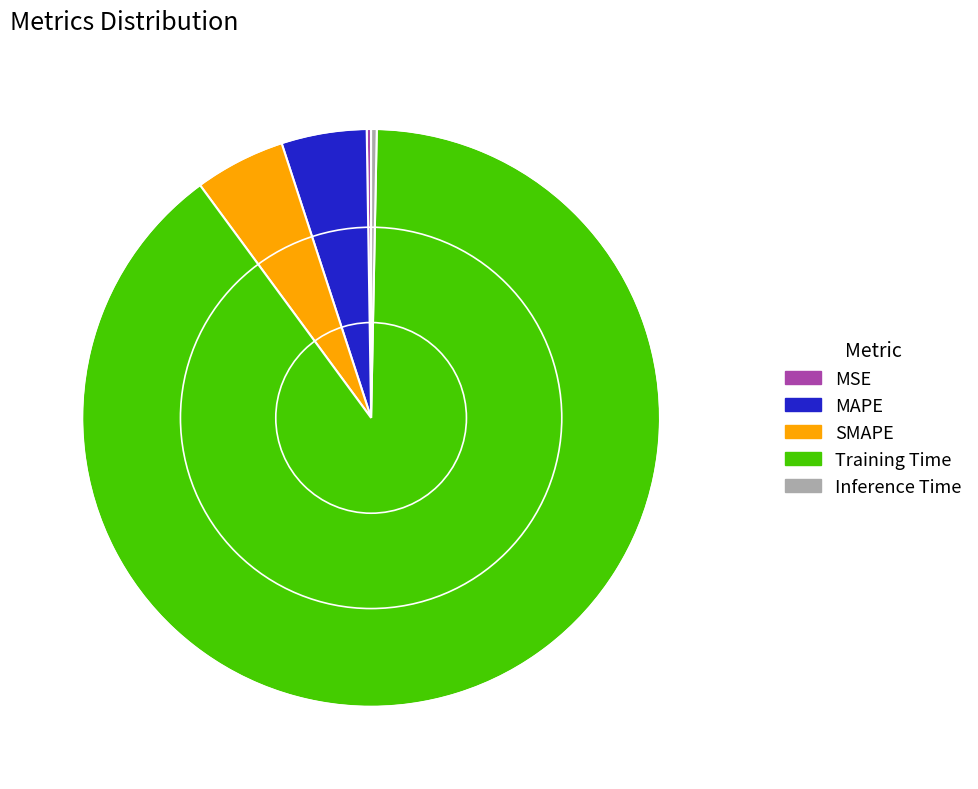

Is there any slice that represents more than half of the pie?

Yes